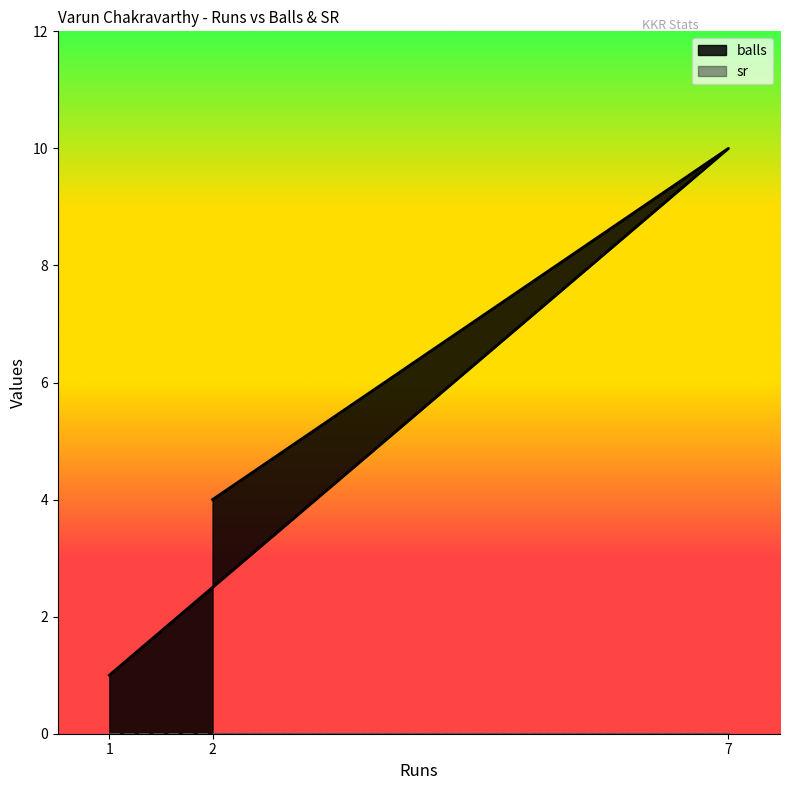

What is the difference between the values at 1 and 2?

3